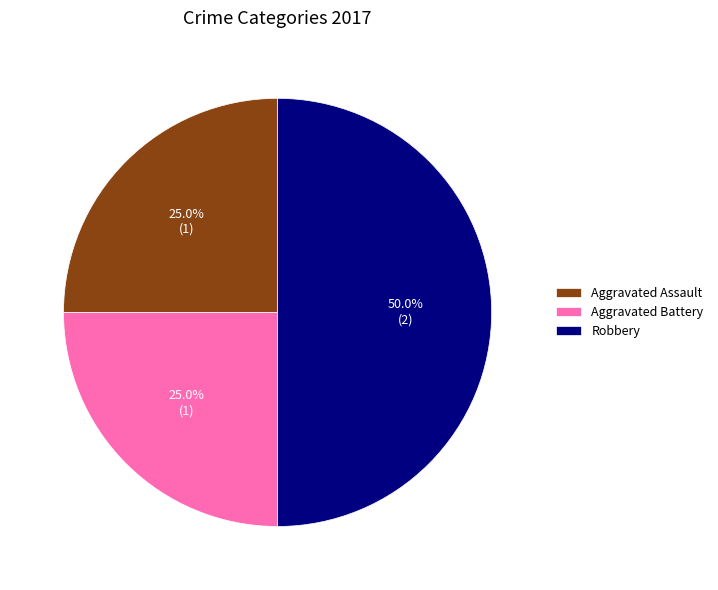

What is the largest slice in the pie chart?

Robbery